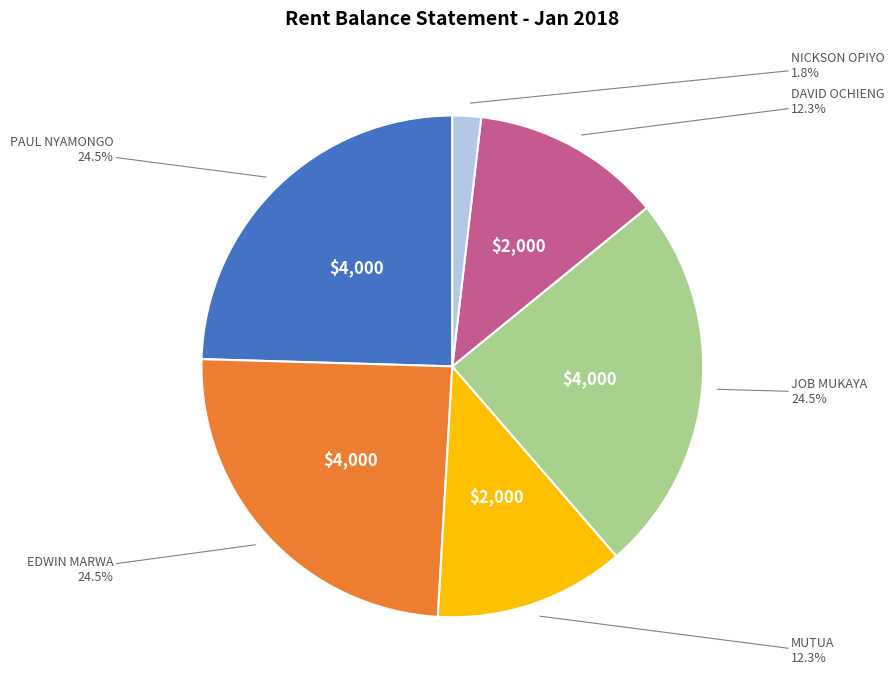

Is there any slice that represents more than half of the pie?

No